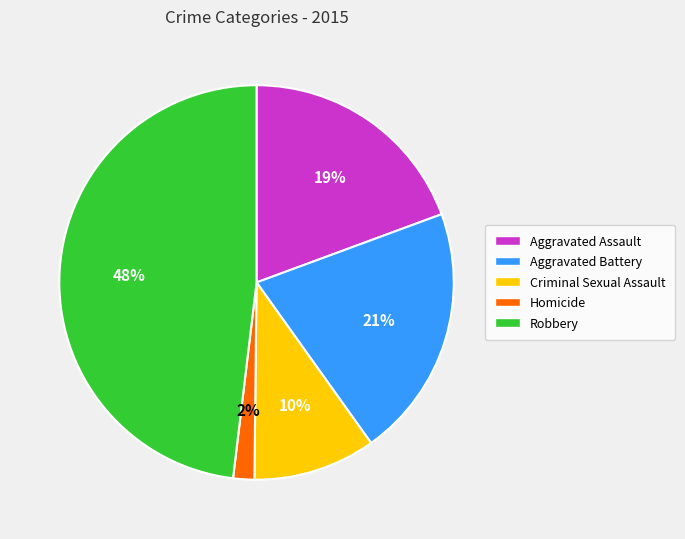

True or false: Criminal Sexual Assault accounts for 16% of the total.

False